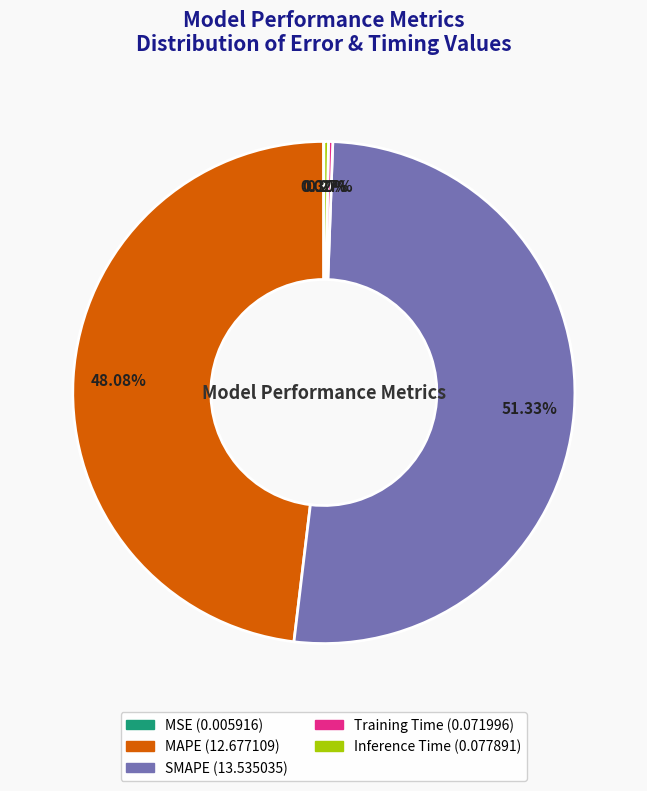

Is SMAPE the majority of the pie?

Yes